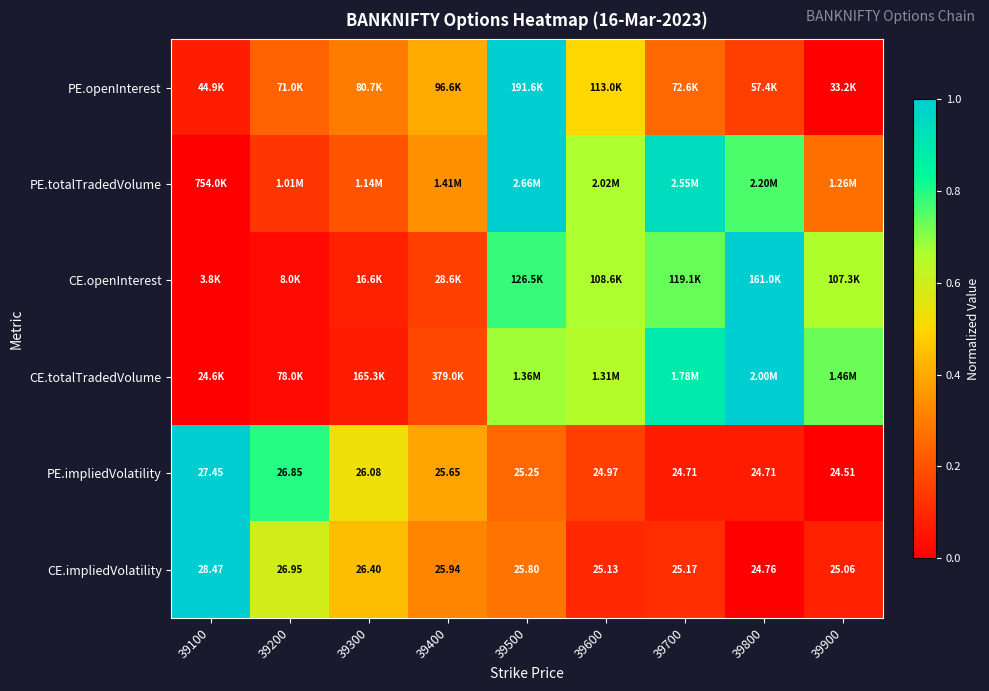

Rank the series at 39700 from lowest to highest value.

PE.impliedVolatility, CE.impliedVolatility, PE.openInterest, CE.openInterest, CE.totalTradedVolume, PE.totalTradedVolume